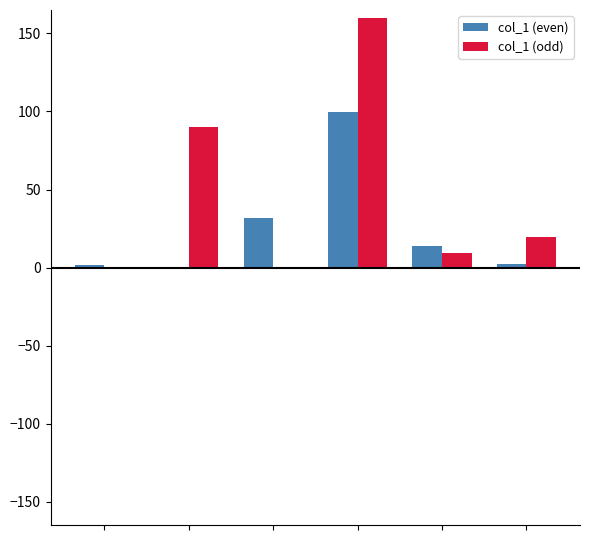

What is the maximum value for col_1 (odd)?

160.0